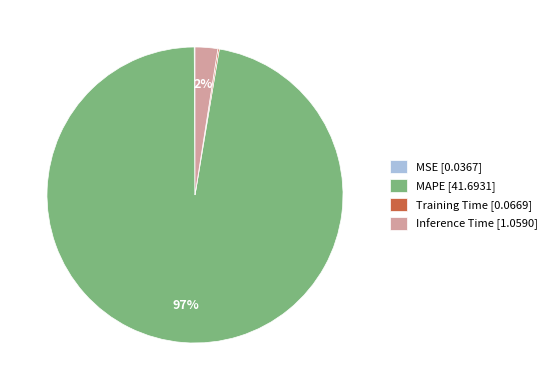

To the nearest percent, what is the average slice percentage?

25%